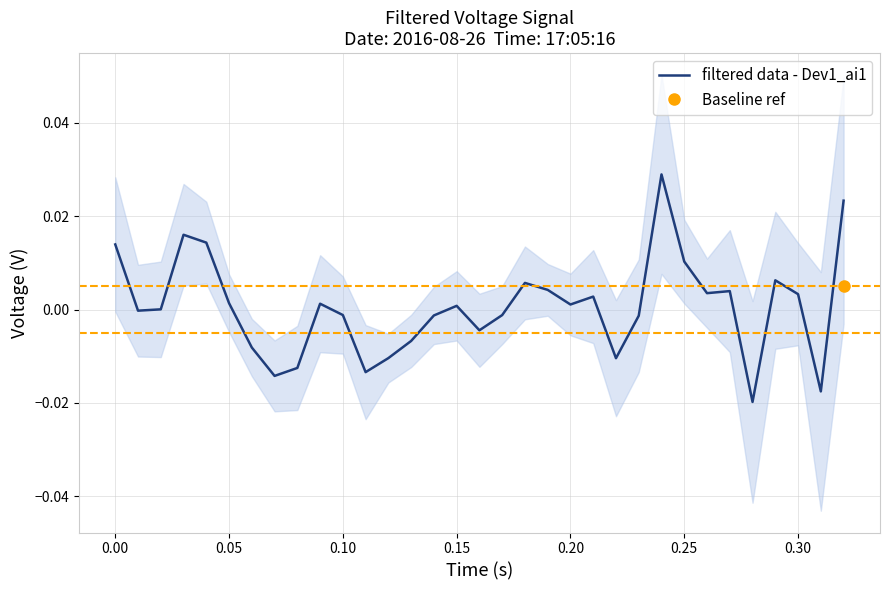

The chart shows a value of 0.0 at 18. True or false?

False